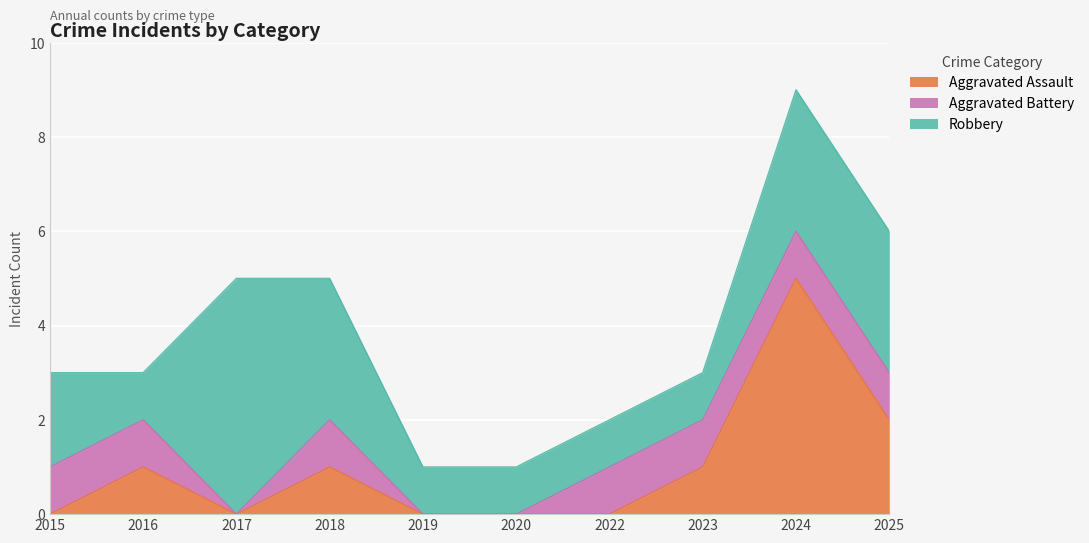

True or false: Aggravated Assault has a value of 0 at 2015.

True